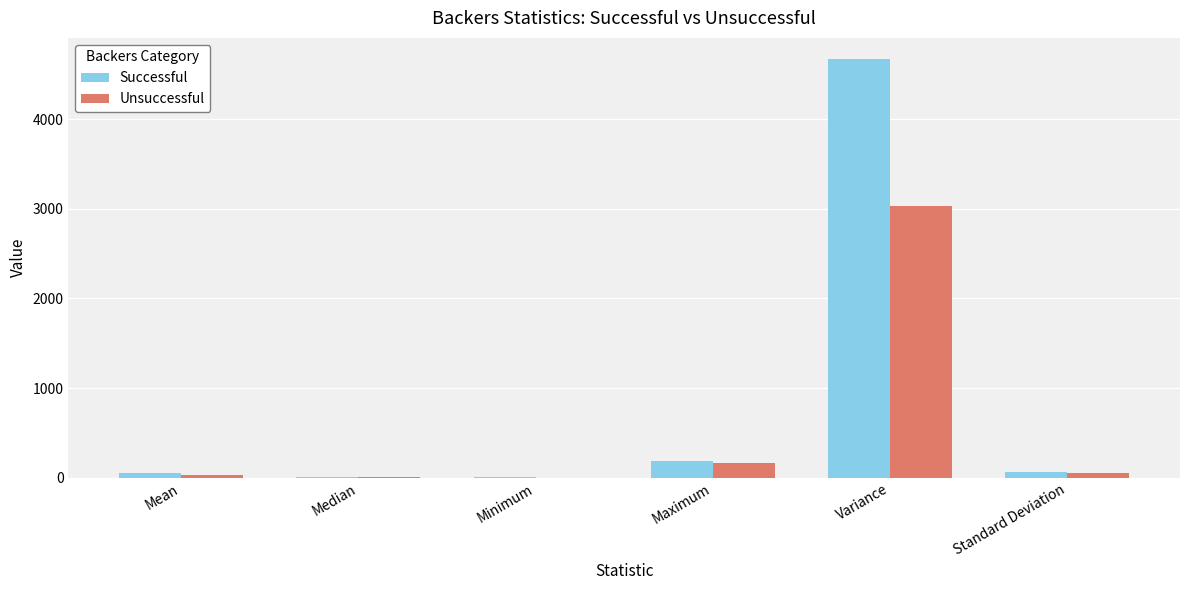

What is the greatest value displayed?

4674.4